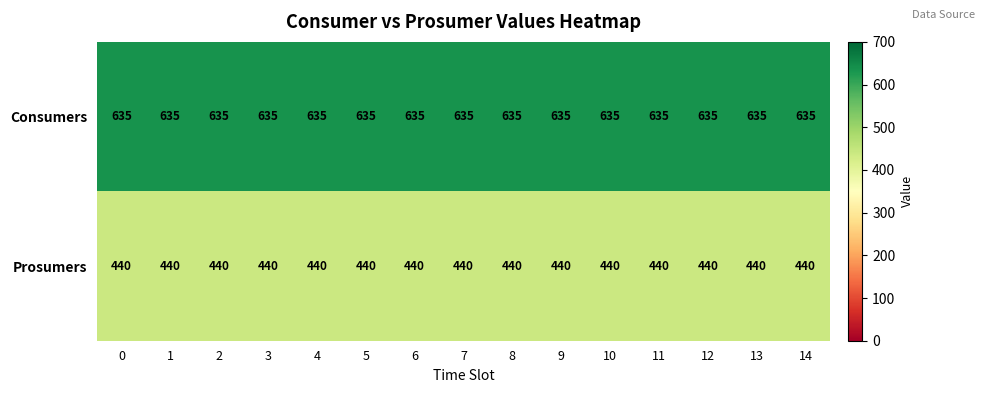

How many data points does each series have?

15